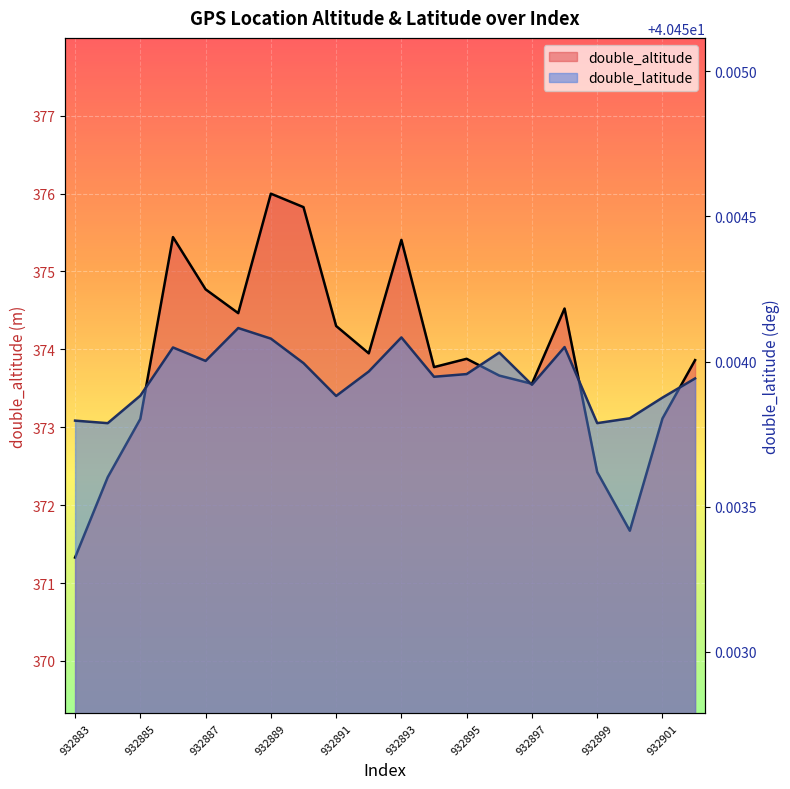

Which series has the widest spread of values?

double_altitude